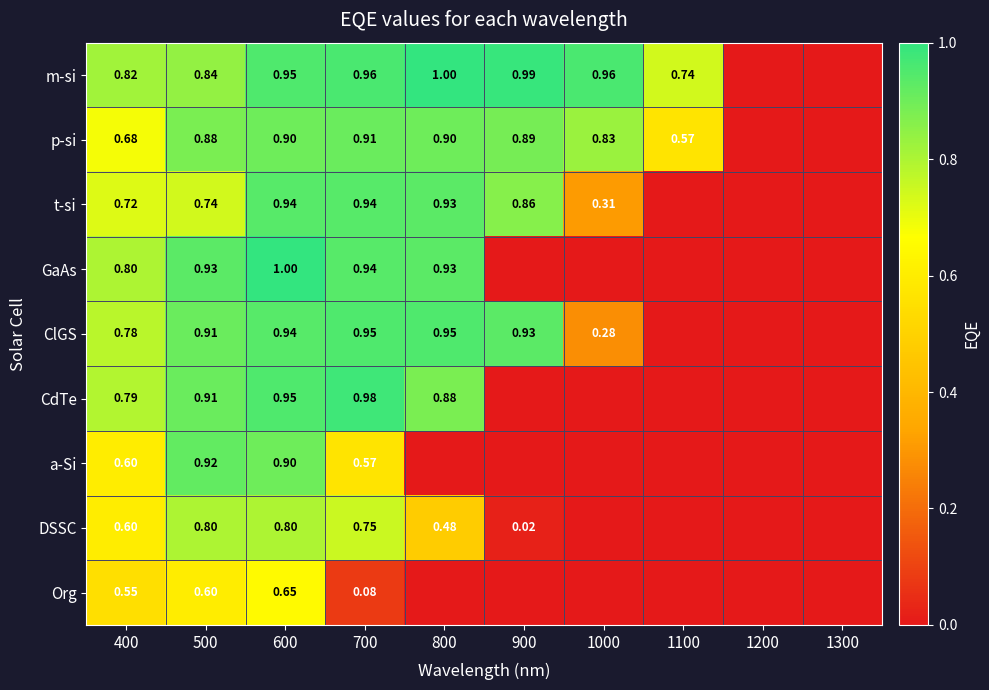

Is the value of t-si at 800 greater than the value of ClGS at 1000?

Yes